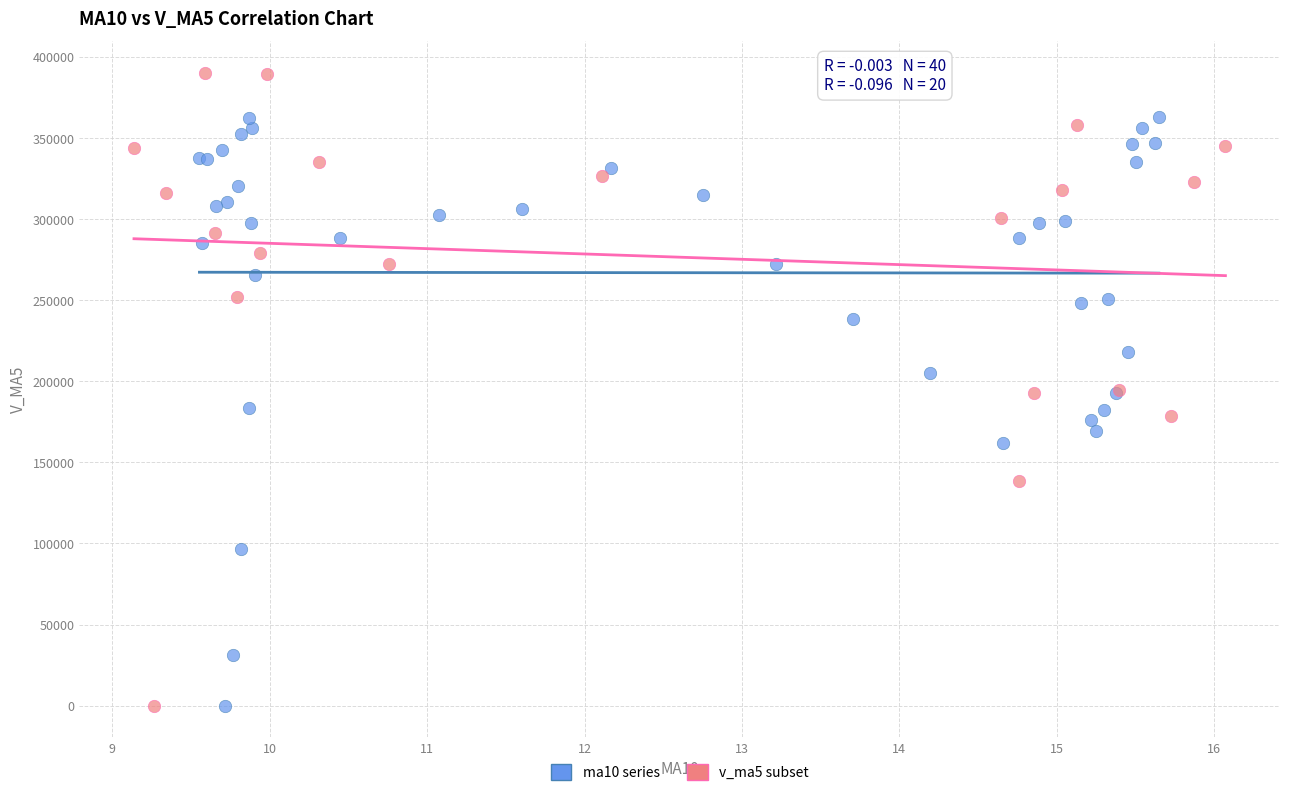

Which series reaches the maximum Y coordinate?

v_ma5 subset